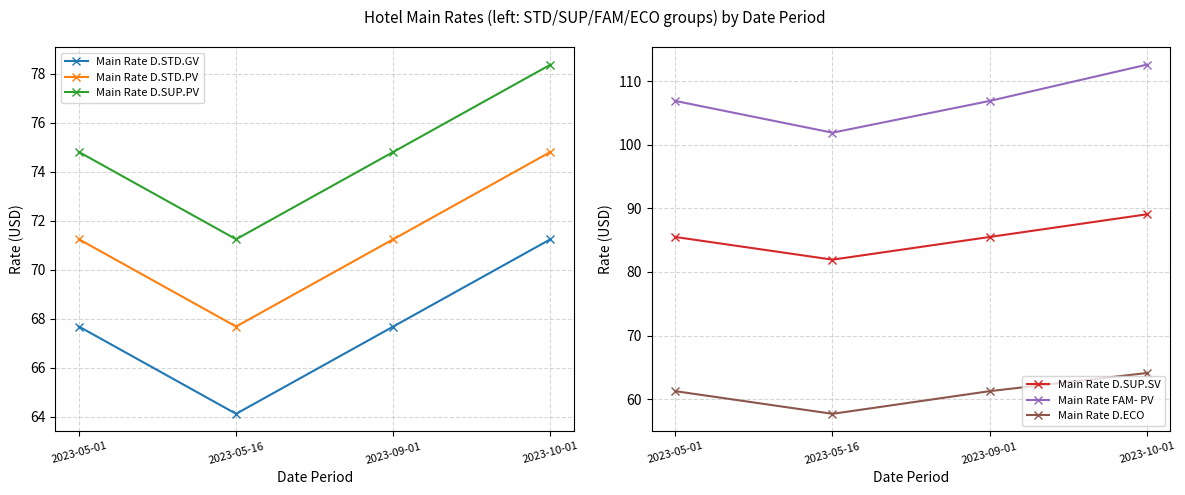

At which label is Main Rate FAM- PV closest to 107?

2023-05-01